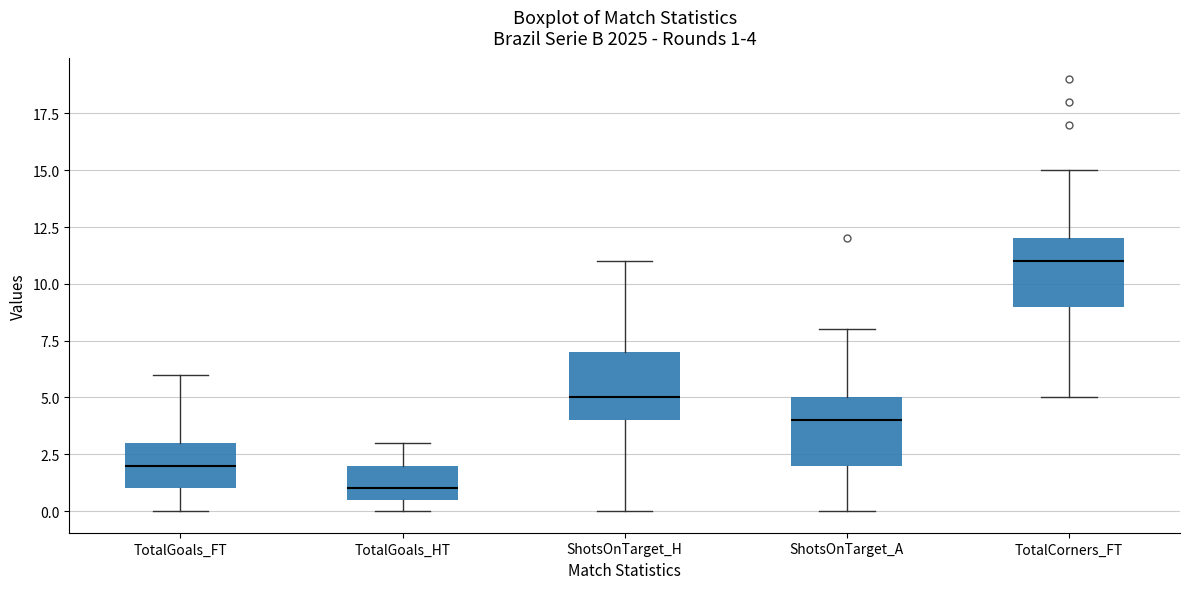

Which box has the lowest median line?

TotalGoals_HT